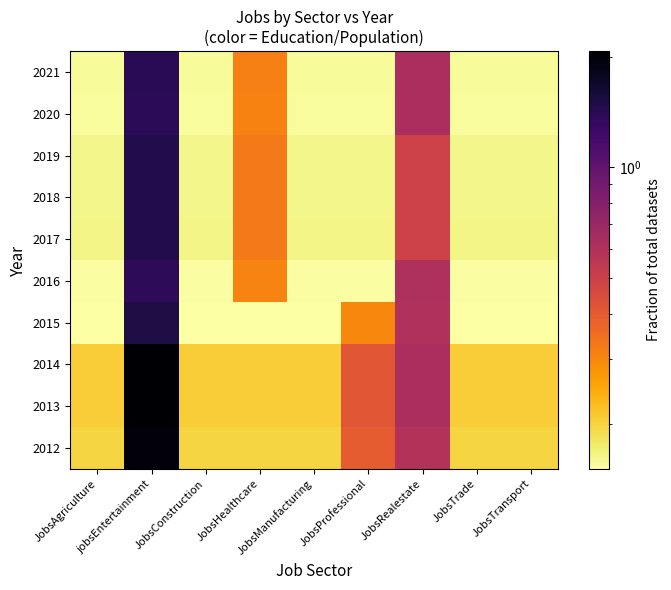

At how many categories does at least one series exceed 0?

9